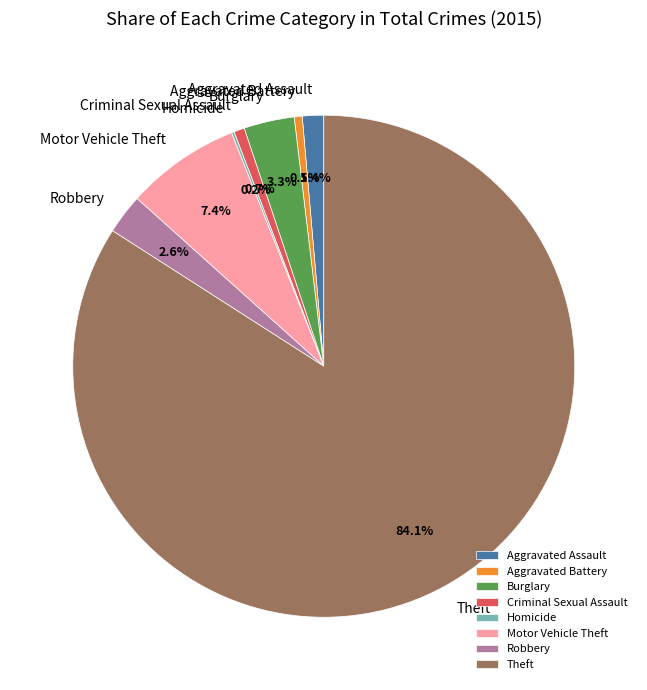

To the nearest percent, what is the difference between the Motor Vehicle Theft and Burglary slice percentages?

4%